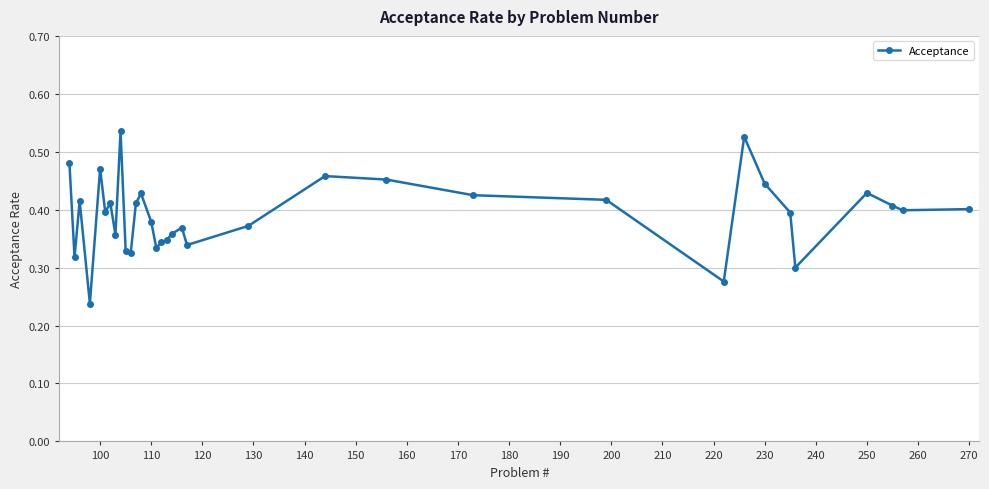

How many values are between 0 and 1?

34